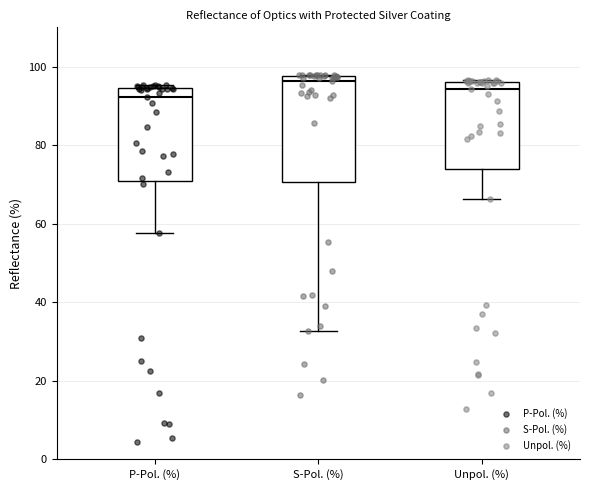

Reading left to right, transcribe this box plot: for each box, give where its median line is, the range the box spans, and where its two whiskers end, as read against the y-axis. The values are not printed on the chart, so give them approximately, as read against the axis.

P-Pol. (%): median 92, box 70 to 94, whiskers 58 to 96
S-Pol. (%): median 96, box 70 to 98, whiskers 32 to 98
Unpol. (%): median 94, box 74 to 96, whiskers 66 to 96